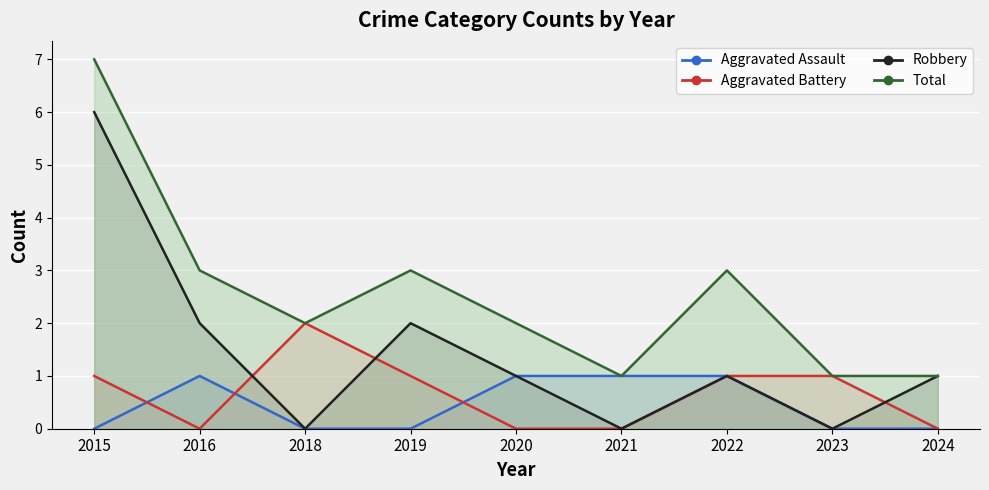

Rank the categories by Aggravated Battery value from lowest to highest.

2016, 2020, 2021, 2024, 2015, 2019, 2022, 2023, 2018